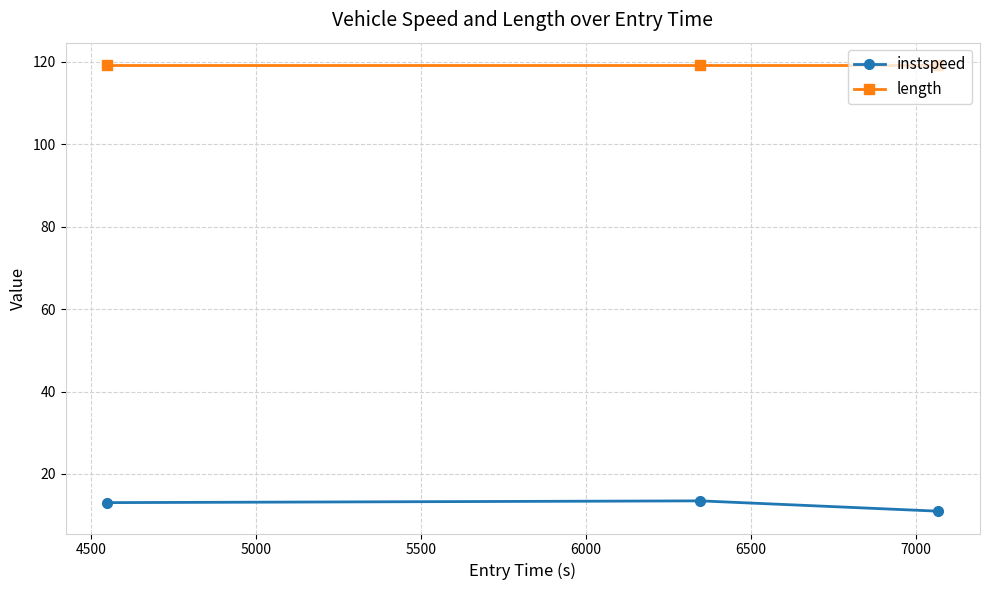

How many lines are shown in the chart?

2